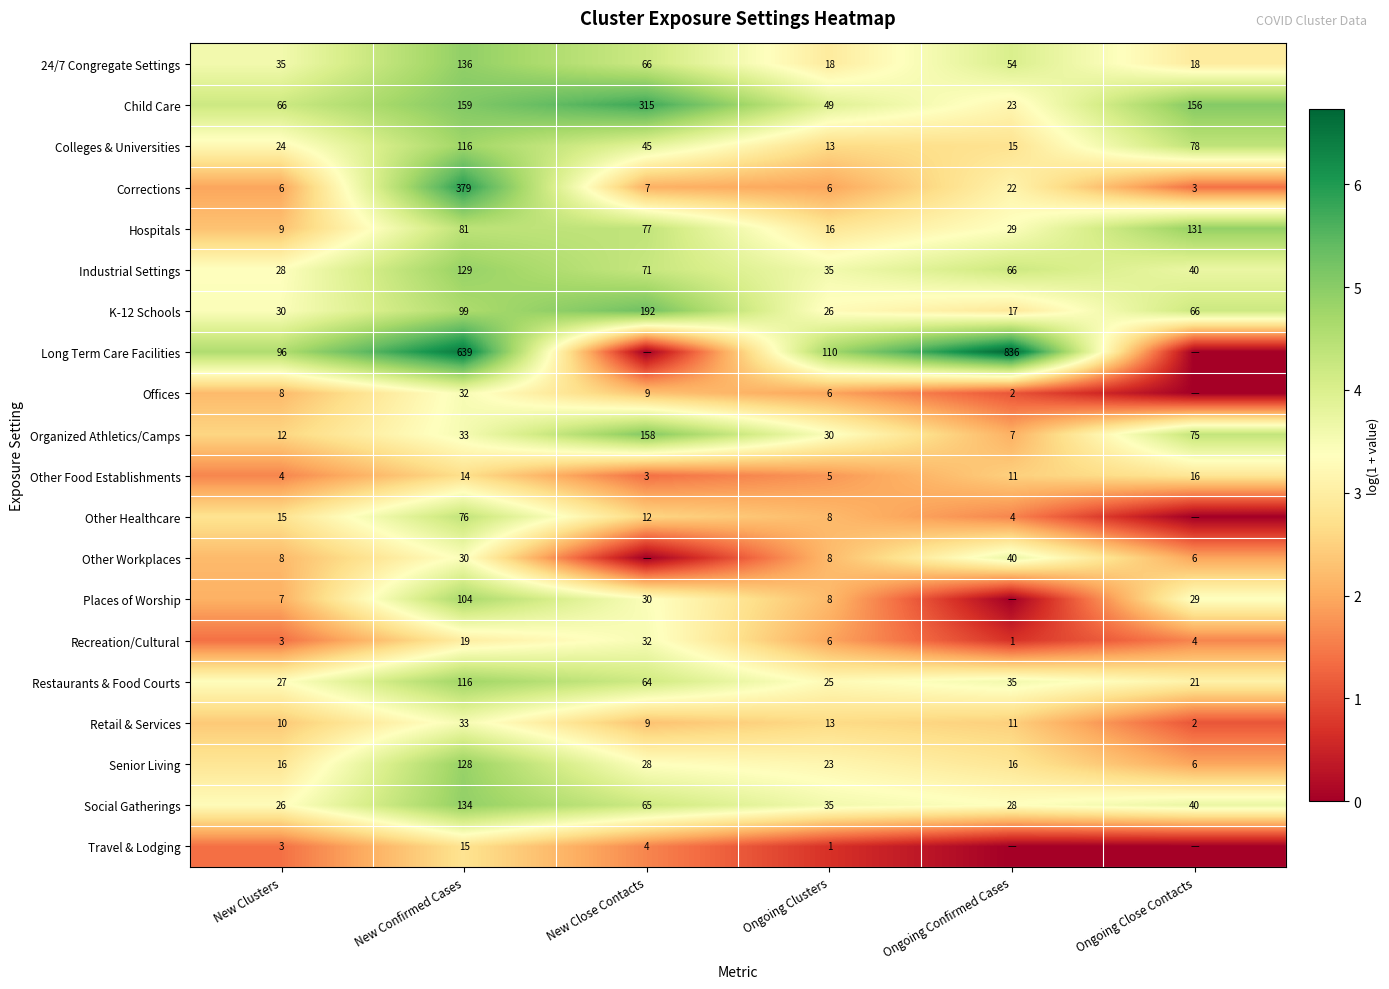

List the labels in order of Colleges & Universities value, smallest first.

Ongoing Clusters, Ongoing Confirmed Cases, New Clusters, New Close Contacts, Ongoing Close Contacts, New Confirmed Cases